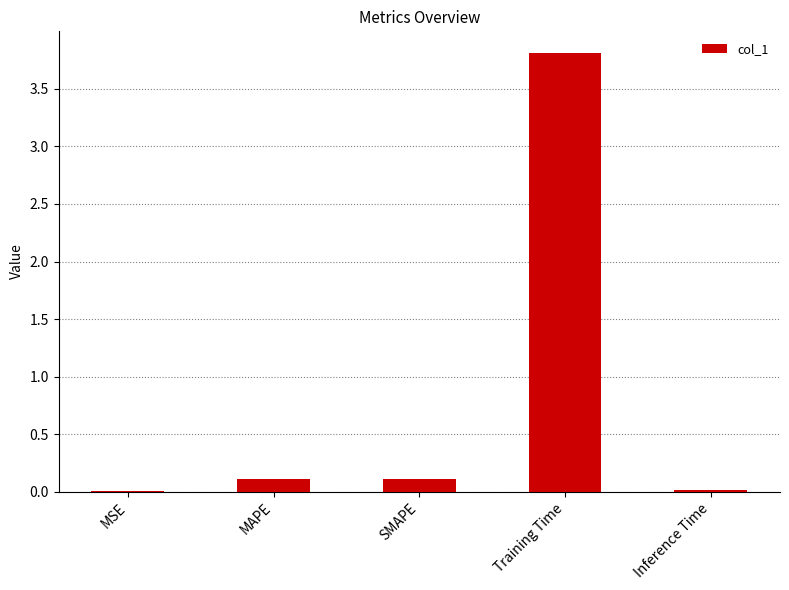

What is the sum of all values?

4.1